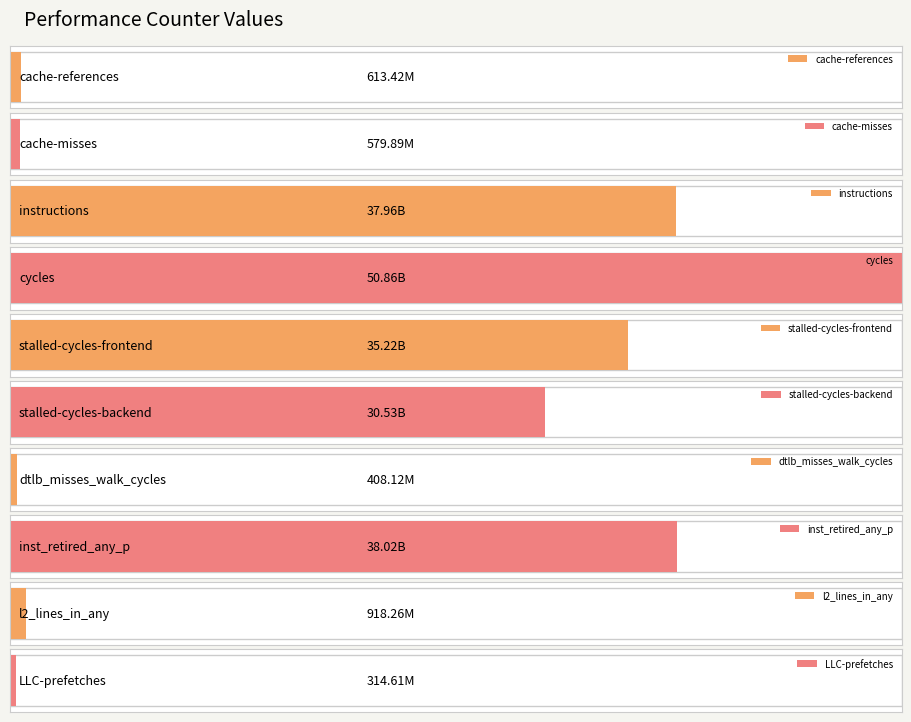

Reading left to right, what are all the values shown in this chart?

cache-references=613420308	cache-misses=579885912	instructions=37964180501	cycles=50857312606	stalled-cycles-frontend=35220427142	stalled-cycles-backend=30530101718	dtlb_misses_walk_cycles=408117664	inst_retired_any_p=38015243040	l2_lines_in_any=918258416	LLC-prefetches=314613954